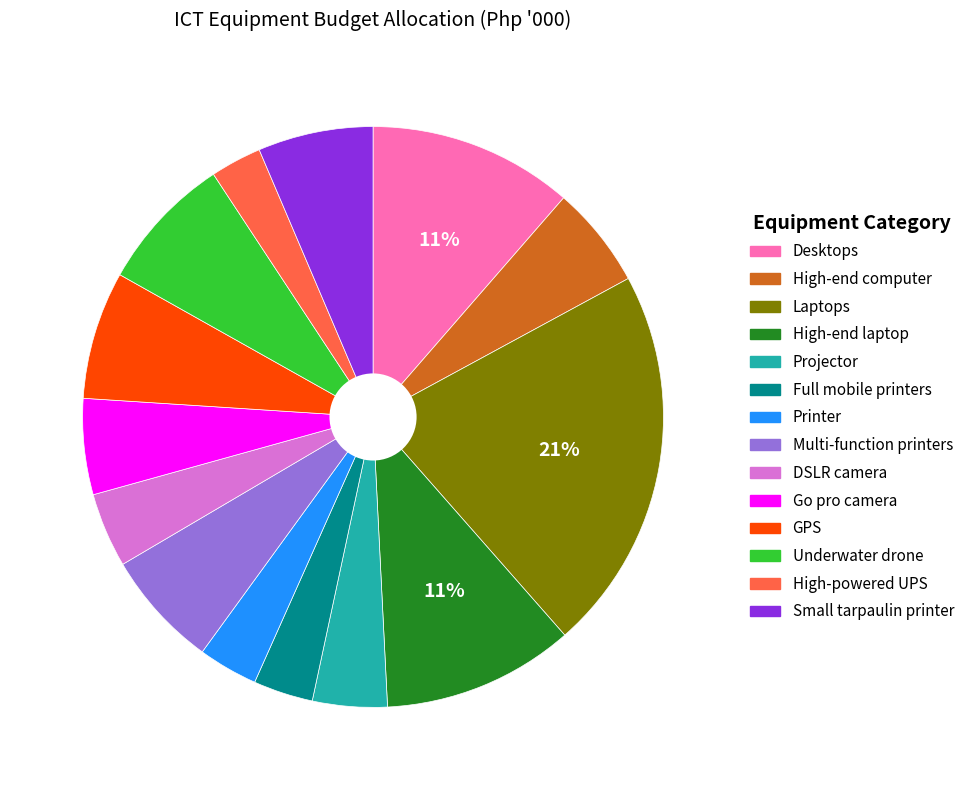

Is Underwater drone the majority of the pie?

No